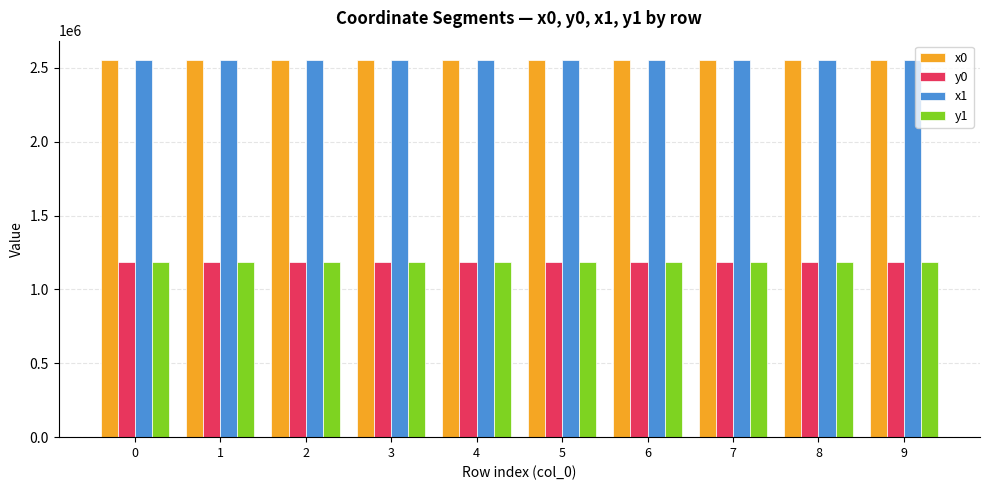

The value of y0 at 7 is 1641432.1. True or false?

False